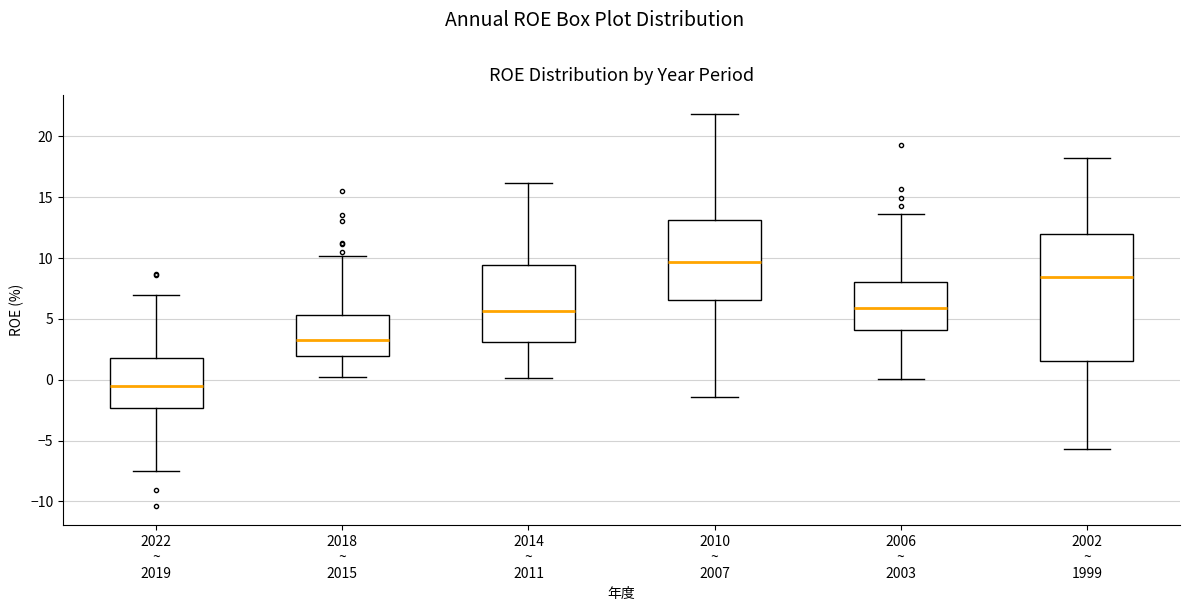

Reading left to right, read every box against the y-axis: the position of its median line, the range the box covers, and the ends of its whiskers. The values are not printed on the chart, so give them approximately, as read against the axis.

2022 ~ 2019: median -0.5, box -2.5 to 1.5, whiskers -7.5 to 7.0
2018 ~ 2015: median 3.0, box 2.0 to 5.5, whiskers 0.0 to 10.0
2014 ~ 2011: median 5.5, box 3.0 to 9.5, whiskers 0.0 to 16.0
2010 ~ 2007: median 9.5, box 6.5 to 13.0, whiskers -1.5 to 22.0
2006 ~ 2003: median 6.0, box 4.0 to 8.0, whiskers 0.0 to 13.5
2002 ~ 1999: median 8.5, box 1.5 to 12.0, whiskers -5.5 to 18.0